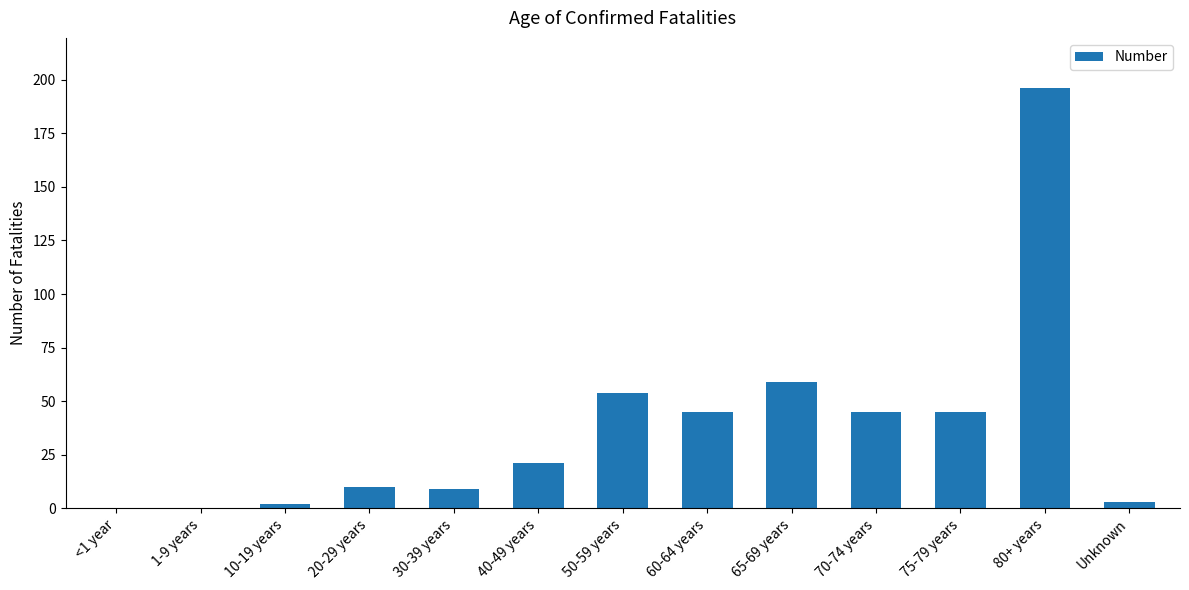

Reading left to right, list all the values displayed in this chart.

<1 year=0	1-9 years=0	10-19 years=2	20-29 years=10	30-39 years=9	40-49 years=21	50-59 years=54	60-64 years=45	65-69 years=59	70-74 years=45	75-79 years=45	80+ years=196	Unknown=3